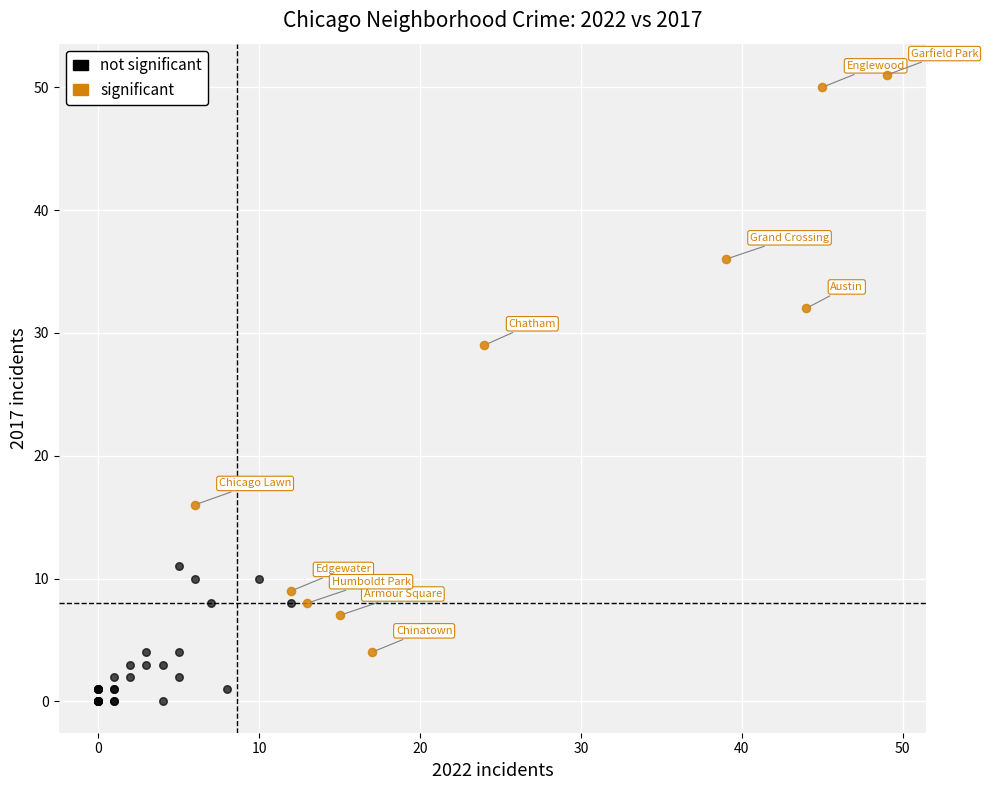

What are all the series names shown in the legend?

not significant, significant